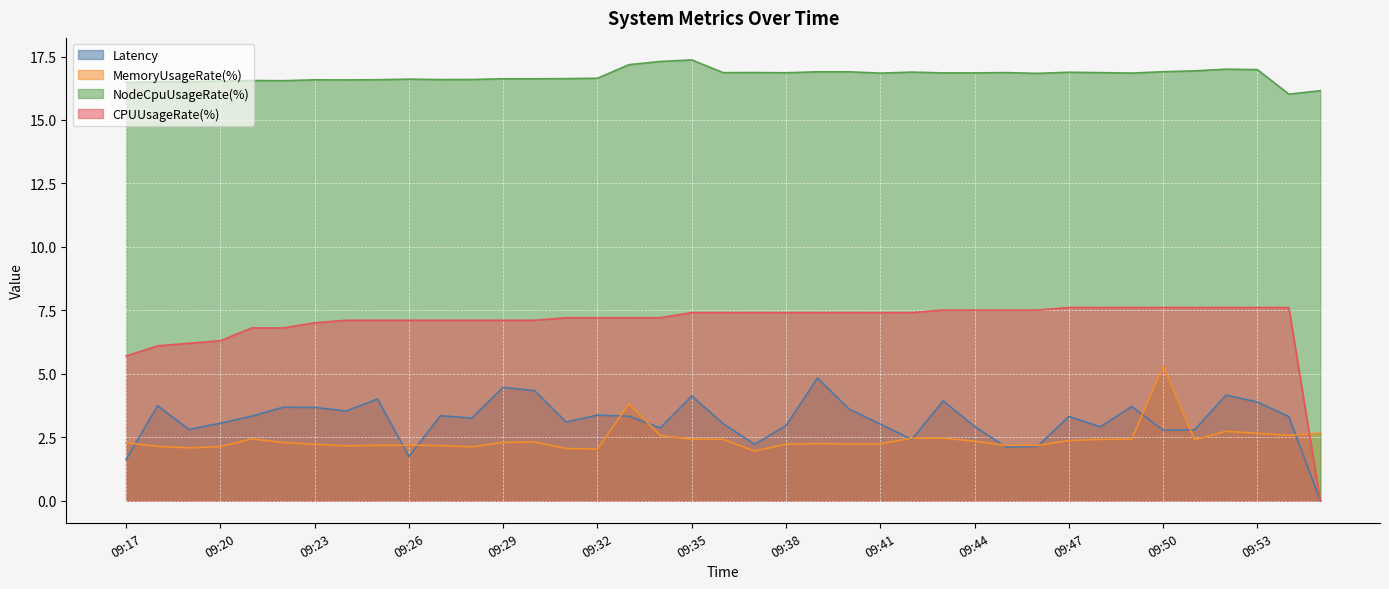

What are all the series names shown in the legend?

Latency, MemoryUsageRate(%), NodeCpuUsageRate(%), CPUUsageRate(%)